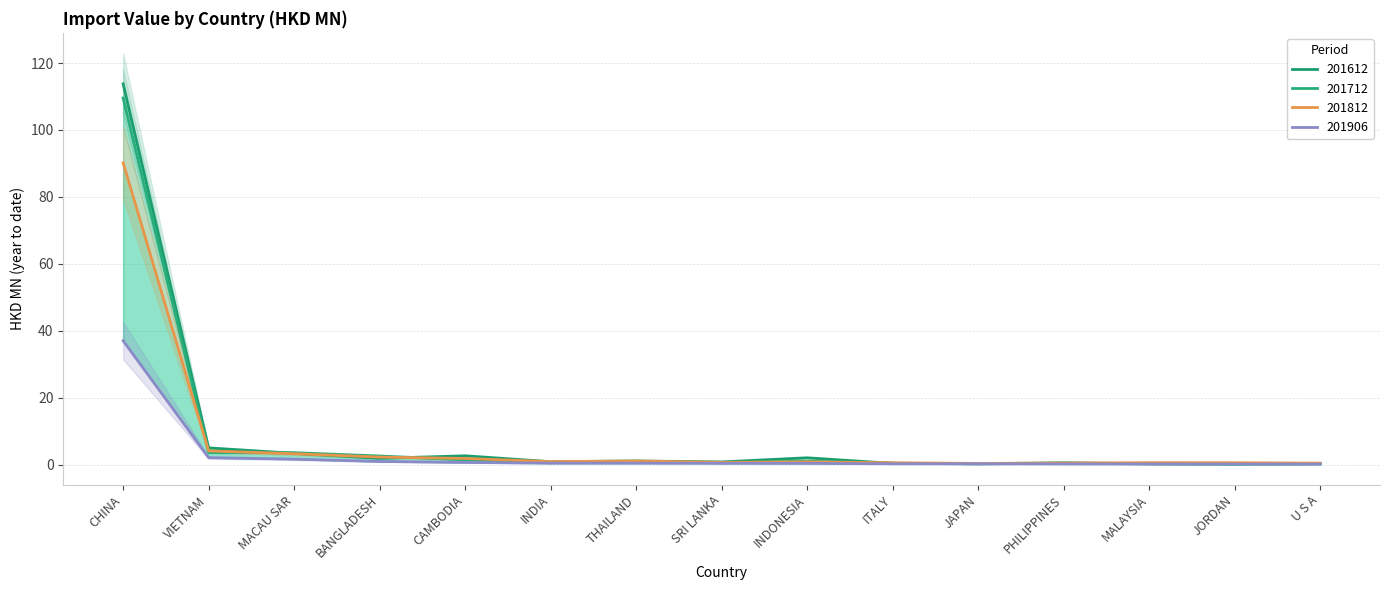

The value of 201712 at BANGLADESH is 2.6. True or false?

True